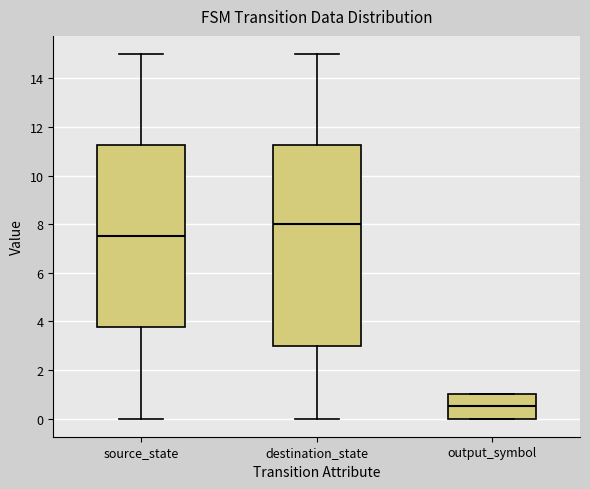

Reading left to right, read every box against the y-axis: the position of its median line, the range the box covers, and the ends of its whiskers. The values are not printed on the chart, so give them approximately, as read against the axis.

source_state: median 7.6, box 3.8 to 11.2, whiskers 0.0 to 15.0
destination_state: median 8.0, box 3.0 to 11.2, whiskers 0.0 to 15.0
output_symbol: median 0.6, box 0.0 to 1.0, whiskers 0.0 to 1.0